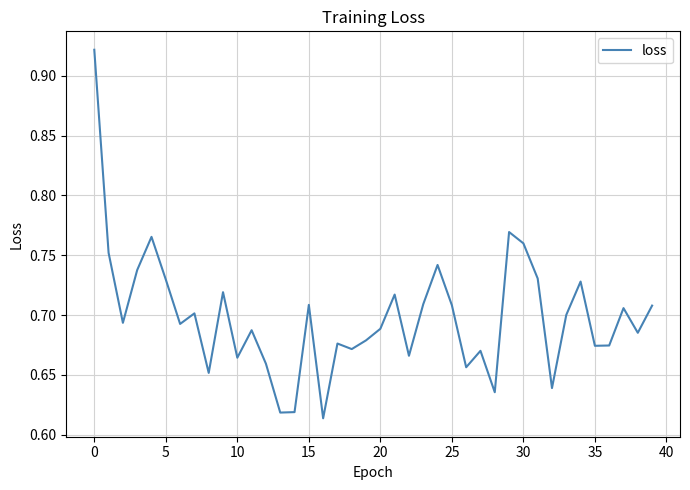

What is the difference between the maximum and minimum values?

0.3